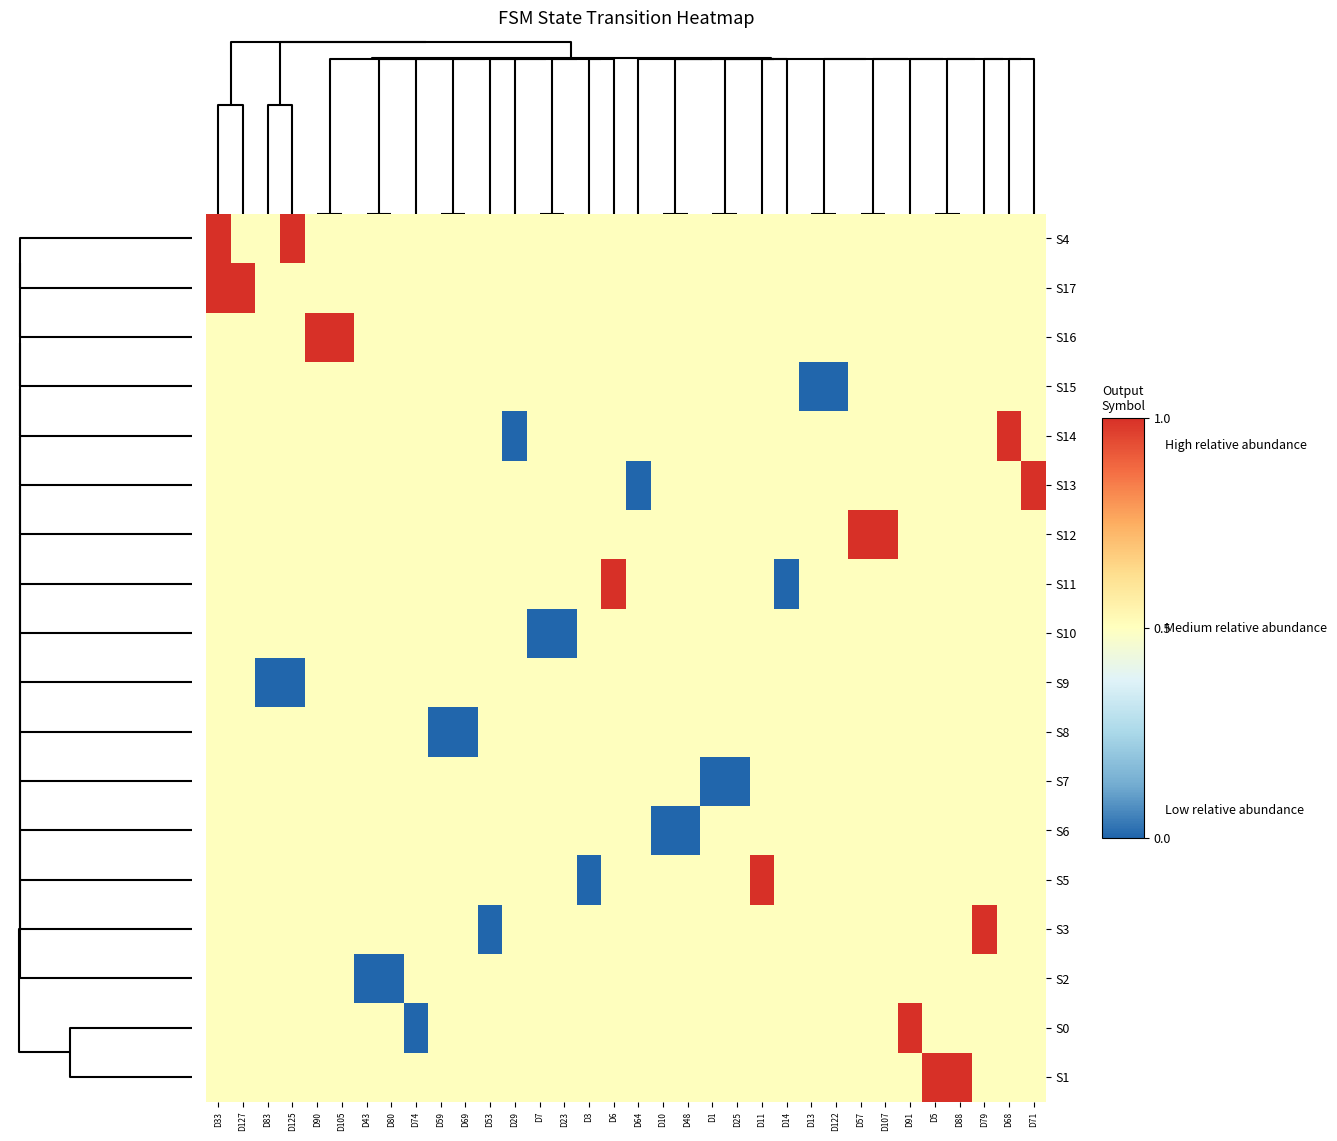

Reading right to left, transcribe all the data shown in this chart.

row_0: 21=0.5	19=0.5	23=0.5	26=0.5	2=0.5	28=0.5	30=0.5	16=0.5	31=0.5	7=0.5	8=0.5	6=0.5	10=0.5	0=0.5	14=0.5	5=0.5	18=0.5	3=0.5	1=0.5	9=0.5	4=0.5	11=0.5	15=0.5	20=0.5	17=0.5	22=0.5	24=0.5	13=0.5	29=0.5	27=0.5	32=1.0	25=0.5	33=0.5	12=1.0
row_1: 21=0.5	19=0.5	23=0.5	26=0.5	2=0.5	28=0.5	30=0.5	16=0.5	31=0.5	7=0.5	8=0.5	6=0.5	10=0.5	0=0.5	14=0.5	5=0.5	18=0.5	3=0.5	1=0.5	9=0.5	4=0.5	11=0.5	15=0.5	20=0.5	17=0.5	22=0.5	24=0.5	13=0.5	29=0.5	27=0.5	32=0.5	25=0.5	33=1.0	12=1.0
row_2: 21=0.5	19=0.5	23=0.5	26=0.5	2=0.5	28=0.5	30=0.5	16=0.5	31=0.5	7=0.5	8=0.5	6=0.5	10=0.5	0=0.5	14=0.5	5=0.5	18=0.5	3=0.5	1=0.5	9=0.5	4=0.5	11=0.5	15=0.5	20=0.5	17=0.5	22=0.5	24=0.5	13=0.5	29=1.0	27=1.0	32=0.5	25=0.5	33=0.5	12=0.5
row_3: 21=0.5	19=0.5	23=0.5	26=0.5	2=0.5	28=0.5	30=0.5	16=0.5	31=0.0	7=0.0	8=0.5	6=0.5	10=0.5	0=0.5	14=0.5	5=0.5	18=0.5	3=0.5	1=0.5	9=0.5	4=0.5	11=0.5	15=0.5	20=0.5	17=0.5	22=0.5	24=0.5	13=0.5	29=0.5	27=0.5	32=0.5	25=0.5	33=0.5	12=0.5
row_4: 21=0.5	19=1.0	23=0.5	26=0.5	2=0.5	28=0.5	30=0.5	16=0.5	31=0.5	7=0.5	8=0.5	6=0.5	10=0.5	0=0.5	14=0.5	5=0.5	18=0.5	3=0.5	1=0.5	9=0.5	4=0.5	11=0.0	15=0.5	20=0.5	17=0.5	22=0.5	24=0.5	13=0.5	29=0.5	27=0.5	32=0.5	25=0.5	33=0.5	12=0.5
row_5: 21=1.0	19=0.5	23=0.5	26=0.5	2=0.5	28=0.5	30=0.5	16=0.5	31=0.5	7=0.5	8=0.5	6=0.5	10=0.5	0=0.5	14=0.5	5=0.5	18=0.0	3=0.5	1=0.5	9=0.5	4=0.5	11=0.5	15=0.5	20=0.5	17=0.5	22=0.5	24=0.5	13=0.5	29=0.5	27=0.5	32=0.5	25=0.5	33=0.5	12=0.5
row_6: 21=0.5	19=0.5	23=0.5	26=0.5	2=0.5	28=0.5	30=1.0	16=1.0	31=0.5	7=0.5	8=0.5	6=0.5	10=0.5	0=0.5	14=0.5	5=0.5	18=0.5	3=0.5	1=0.5	9=0.5	4=0.5	11=0.5	15=0.5	20=0.5	17=0.5	22=0.5	24=0.5	13=0.5	29=0.5	27=0.5	32=0.5	25=0.5	33=0.5	12=0.5
row_7: 21=0.5	19=0.5	23=0.5	26=0.5	2=0.5	28=0.5	30=0.5	16=0.5	31=0.5	7=0.5	8=0.0	6=0.5	10=0.5	0=0.5	14=0.5	5=0.5	18=0.5	3=1.0	1=0.5	9=0.5	4=0.5	11=0.5	15=0.5	20=0.5	17=0.5	22=0.5	24=0.5	13=0.5	29=0.5	27=0.5	32=0.5	25=0.5	33=0.5	12=0.5
row_8: 21=0.5	19=0.5	23=0.5	26=0.5	2=0.5	28=0.5	30=0.5	16=0.5	31=0.5	7=0.5	8=0.5	6=0.5	10=0.5	0=0.5	14=0.5	5=0.5	18=0.5	3=0.5	1=0.5	9=0.0	4=0.0	11=0.5	15=0.5	20=0.5	17=0.5	22=0.5	24=0.5	13=0.5	29=0.5	27=0.5	32=0.5	25=0.5	33=0.5	12=0.5
row_9: 21=0.5	19=0.5	23=0.5	26=0.5	2=0.5	28=0.5	30=0.5	16=0.5	31=0.5	7=0.5	8=0.5	6=0.5	10=0.5	0=0.5	14=0.5	5=0.5	18=0.5	3=0.5	1=0.5	9=0.5	4=0.5	11=0.5	15=0.5	20=0.5	17=0.5	22=0.5	24=0.5	13=0.5	29=0.5	27=0.5	32=0.0	25=0.0	33=0.5	12=0.5
row_10: 21=0.5	19=0.5	23=0.5	26=0.5	2=0.5	28=0.5	30=0.5	16=0.5	31=0.5	7=0.5	8=0.5	6=0.5	10=0.5	0=0.5	14=0.5	5=0.5	18=0.5	3=0.5	1=0.5	9=0.5	4=0.5	11=0.5	15=0.5	20=0.0	17=0.0	22=0.5	24=0.5	13=0.5	29=0.5	27=0.5	32=0.5	25=0.5	33=0.5	12=0.5
row_11: 21=0.5	19=0.5	23=0.5	26=0.5	2=0.5	28=0.5	30=0.5	16=0.5	31=0.5	7=0.5	8=0.5	6=0.5	10=0.0	0=0.0	14=0.5	5=0.5	18=0.5	3=0.5	1=0.5	9=0.5	4=0.5	11=0.5	15=0.5	20=0.5	17=0.5	22=0.5	24=0.5	13=0.5	29=0.5	27=0.5	32=0.5	25=0.5	33=0.5	12=0.5
row_12: 21=0.5	19=0.5	23=0.5	26=0.5	2=0.5	28=0.5	30=0.5	16=0.5	31=0.5	7=0.5	8=0.5	6=0.5	10=0.5	0=0.5	14=0.0	5=0.0	18=0.5	3=0.5	1=0.5	9=0.5	4=0.5	11=0.5	15=0.5	20=0.5	17=0.5	22=0.5	24=0.5	13=0.5	29=0.5	27=0.5	32=0.5	25=0.5	33=0.5	12=0.5
row_13: 21=0.5	19=0.5	23=0.5	26=0.5	2=0.5	28=0.5	30=0.5	16=0.5	31=0.5	7=0.5	8=0.5	6=1.0	10=0.5	0=0.5	14=0.5	5=0.5	18=0.5	3=0.5	1=0.0	9=0.5	4=0.5	11=0.5	15=0.5	20=0.5	17=0.5	22=0.5	24=0.5	13=0.5	29=0.5	27=0.5	32=0.5	25=0.5	33=0.5	12=0.5
row_14: 21=0.5	19=0.5	23=1.0	26=0.5	2=0.5	28=0.5	30=0.5	16=0.5	31=0.5	7=0.5	8=0.5	6=0.5	10=0.5	0=0.5	14=0.5	5=0.5	18=0.5	3=0.5	1=0.5	9=0.5	4=0.5	11=0.5	15=0.0	20=0.5	17=0.5	22=0.5	24=0.5	13=0.5	29=0.5	27=0.5	32=0.5	25=0.5	33=0.5	12=0.5
row_15: 21=0.5	19=0.5	23=0.5	26=0.5	2=0.5	28=0.5	30=0.5	16=0.5	31=0.5	7=0.5	8=0.5	6=0.5	10=0.5	0=0.5	14=0.5	5=0.5	18=0.5	3=0.5	1=0.5	9=0.5	4=0.5	11=0.5	15=0.5	20=0.5	17=0.5	22=0.5	24=0.0	13=0.0	29=0.5	27=0.5	32=0.5	25=0.5	33=0.5	12=0.5
row_16: 21=0.5	19=0.5	23=0.5	26=0.5	2=0.5	28=1.0	30=0.5	16=0.5	31=0.5	7=0.5	8=0.5	6=0.5	10=0.5	0=0.5	14=0.5	5=0.5	18=0.5	3=0.5	1=0.5	9=0.5	4=0.5	11=0.5	15=0.5	20=0.5	17=0.5	22=0.0	24=0.5	13=0.5	29=0.5	27=0.5	32=0.5	25=0.5	33=0.5	12=0.5
row_17: 21=0.5	19=0.5	23=0.5	26=1.0	2=1.0	28=0.5	30=0.5	16=0.5	31=0.5	7=0.5	8=0.5	6=0.5	10=0.5	0=0.5	14=0.5	5=0.5	18=0.5	3=0.5	1=0.5	9=0.5	4=0.5	11=0.5	15=0.5	20=0.5	17=0.5	22=0.5	24=0.5	13=0.5	29=0.5	27=0.5	32=0.5	25=0.5	33=0.5	12=0.5